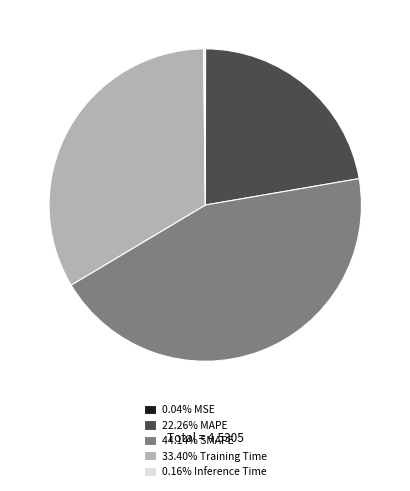

Is there a majority slice in this chart?

No